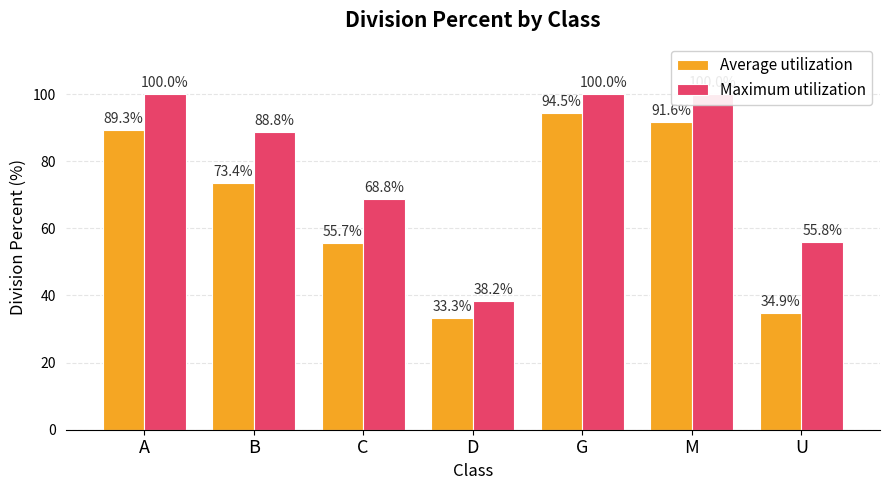

List the series in order of their overall mean, lowest first.

Average utilization, Maximum utilization